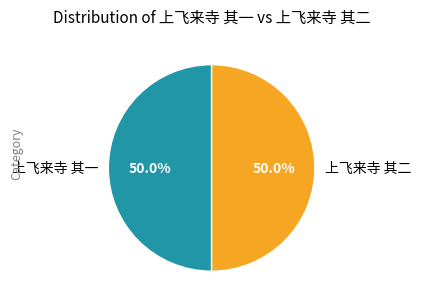

What is the ratio of the value at 上飞来寺 其一 to the value at 上飞来寺 其二?

1.0